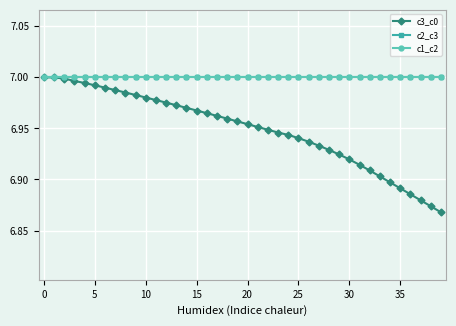

What is the smallest value displayed?

6.9